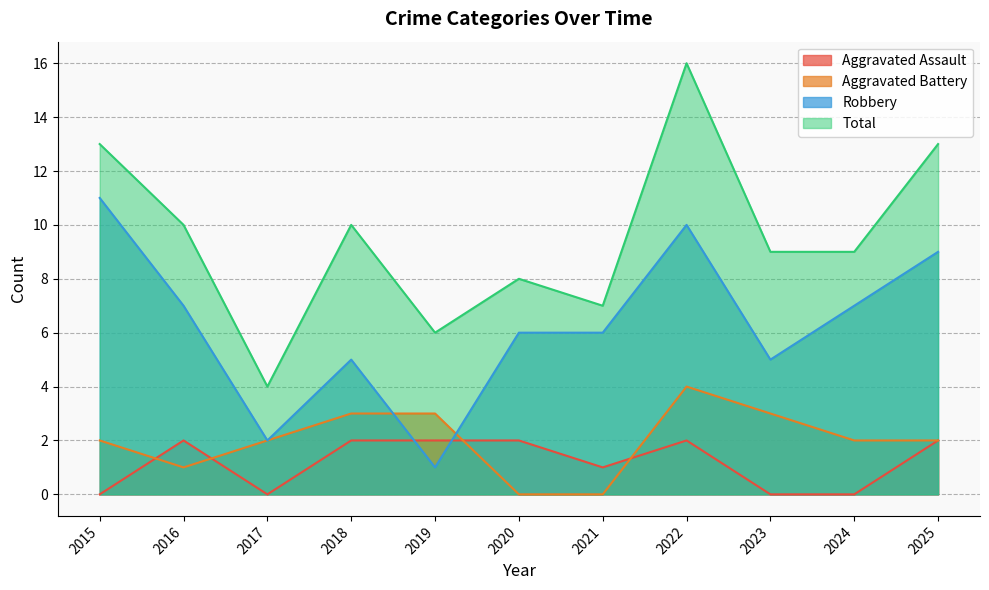

What value does the Total series have at 2025, to the nearest 5?

15